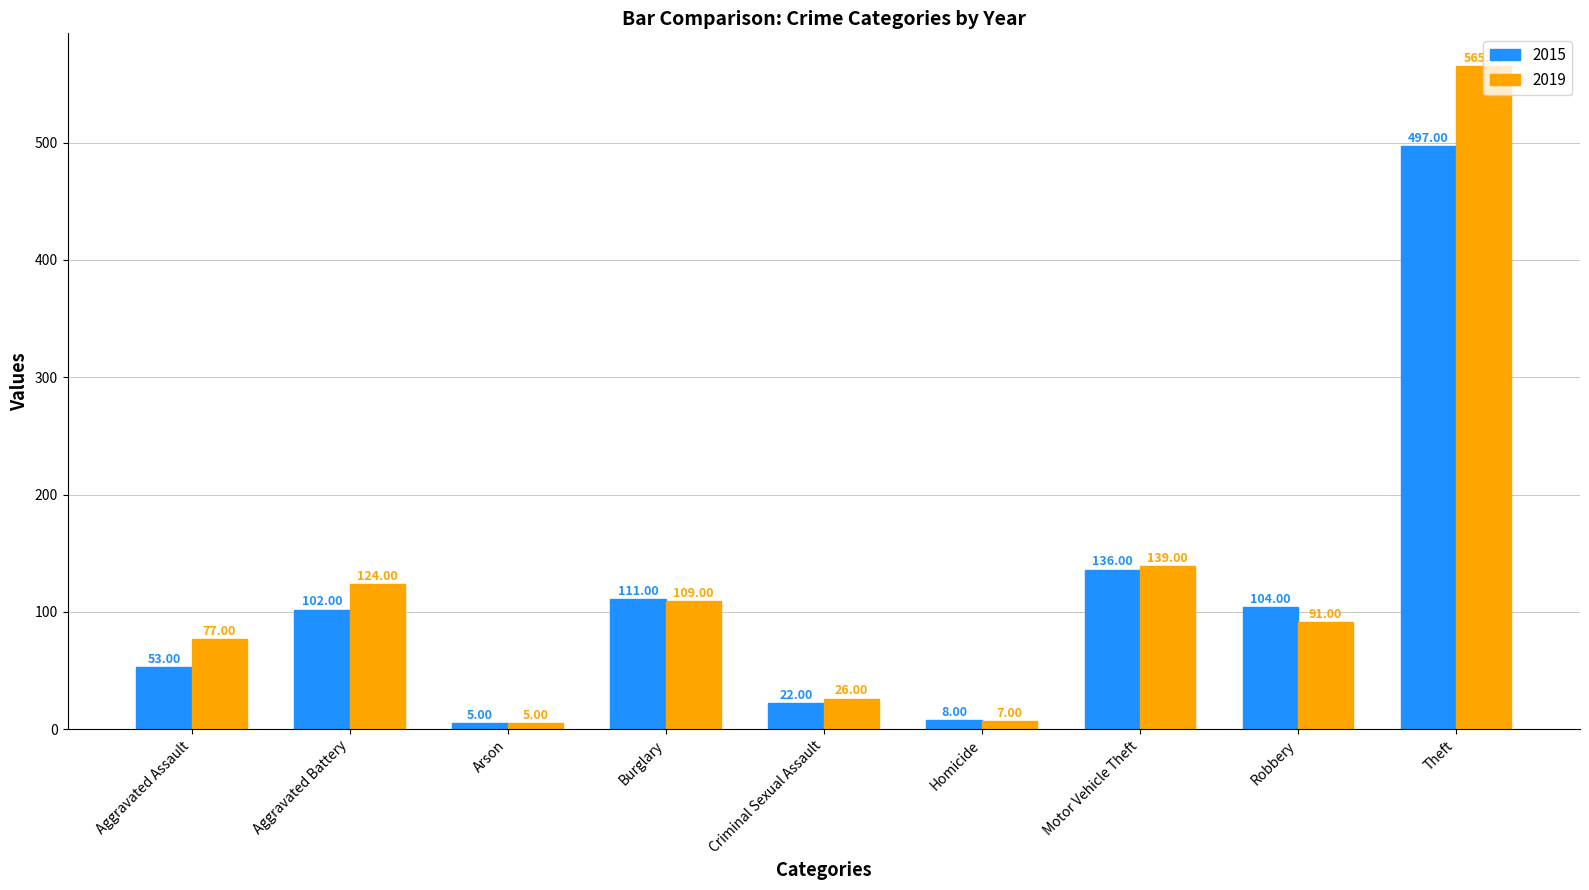

What is the label of the 9th bar from the right?

Aggravated Assault